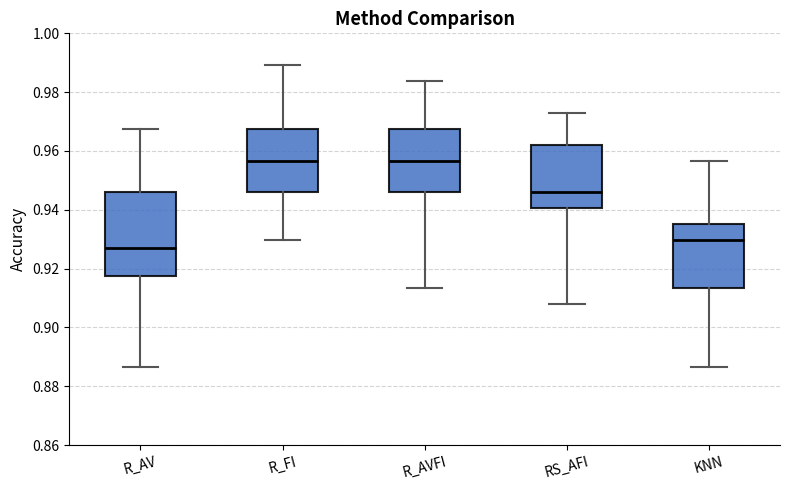

Where does the upper whisker of the box for R_AVFI end on the y-axis? The values are not printed on the chart, so give them approximately, as read against the axis.

0.984